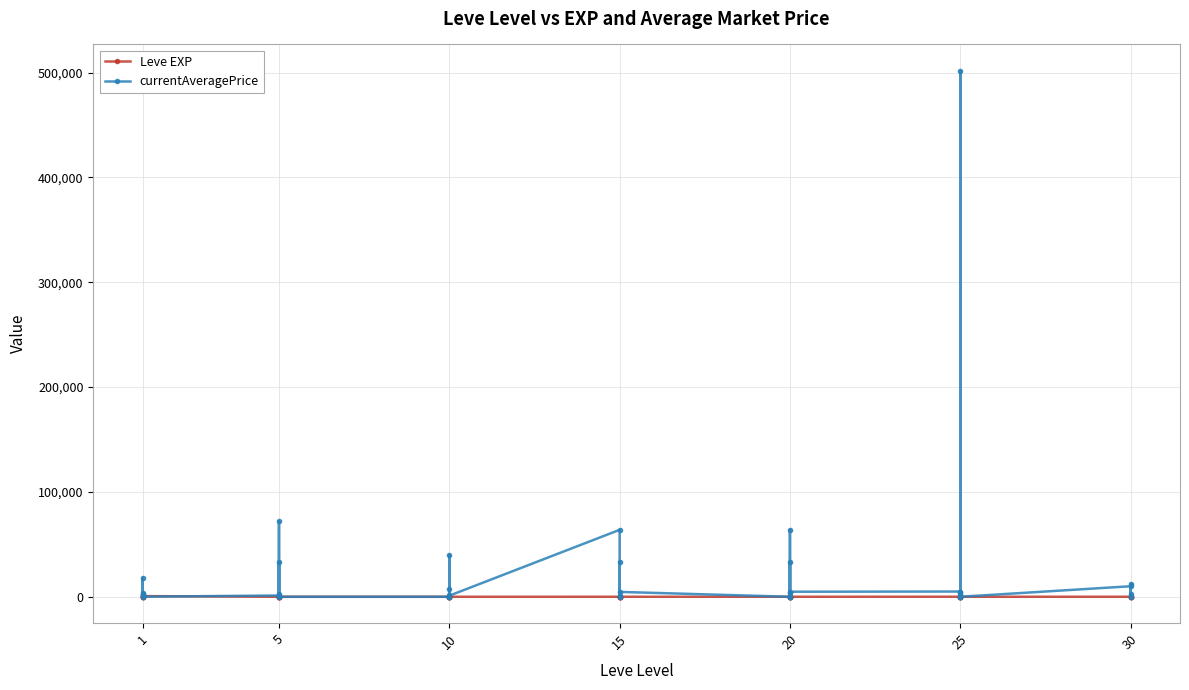

True or false: currentAveragePrice has more than 0 points higher than both neighbors.

True